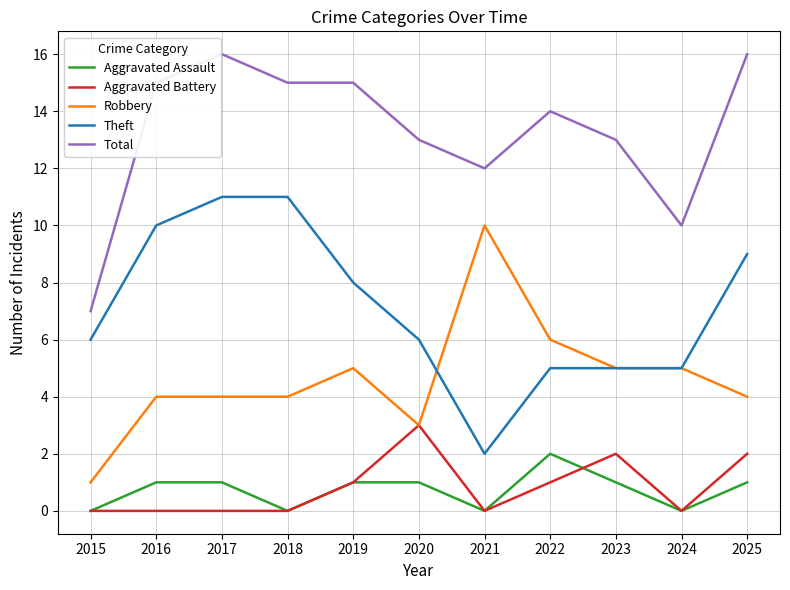

What are all the series names shown in the legend?

Aggravated Assault, Aggravated Battery, Robbery, Theft, Total